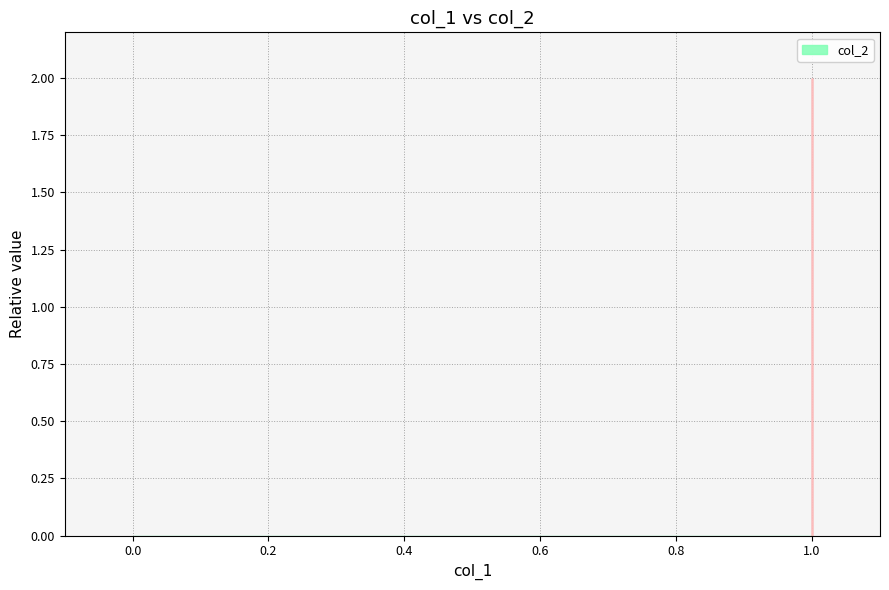

How many positive values are there?

1